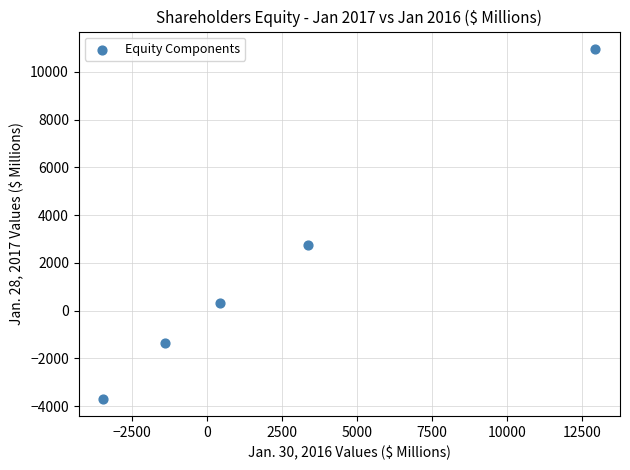

What Y value in the scatter plot is closest to 3633?

2737